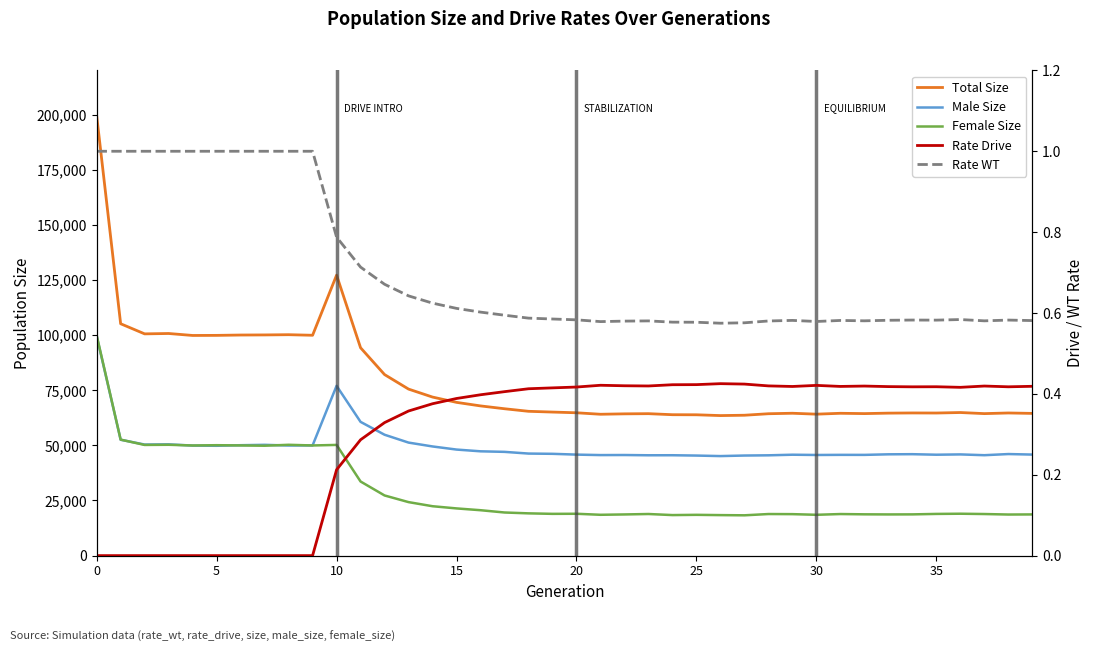

True or false: rate_drive and male_size cross at least once.

False